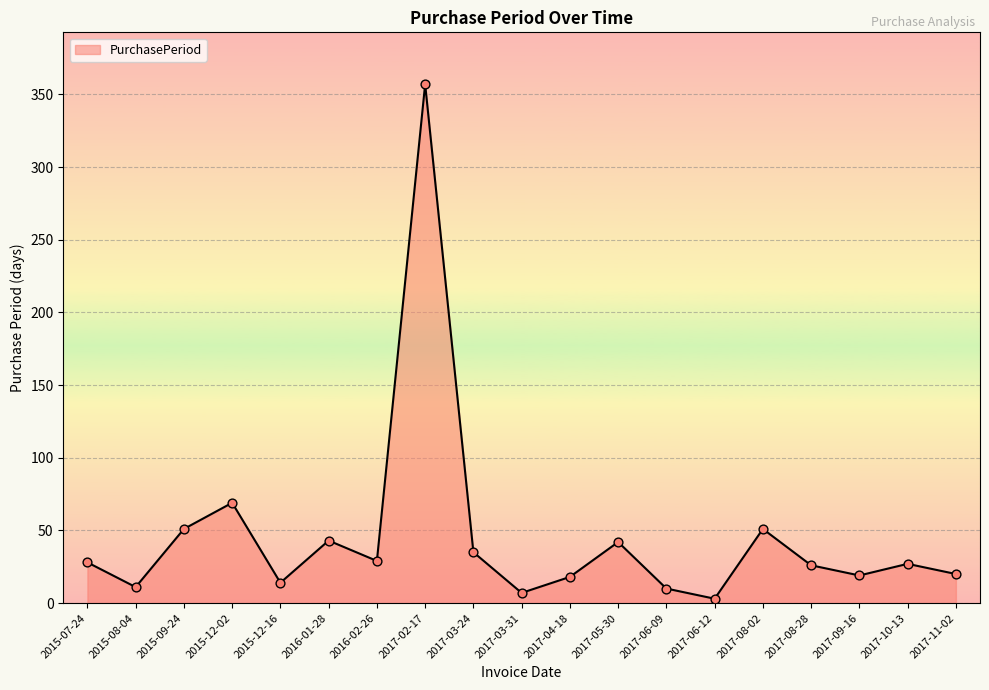

Between 2017-06-09 and 2015-07-24, which is larger?

2015-07-24